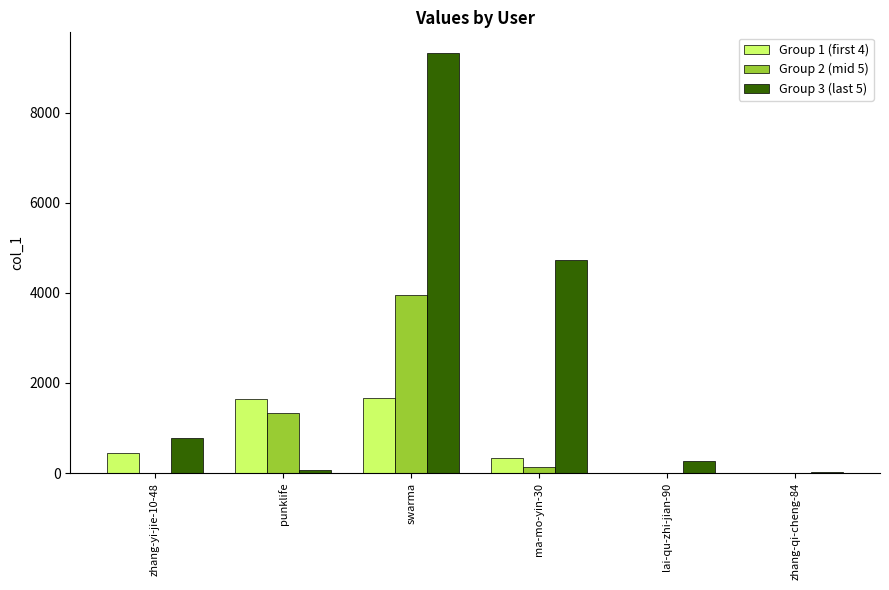

At which category is the sum across all series the highest?

swarma